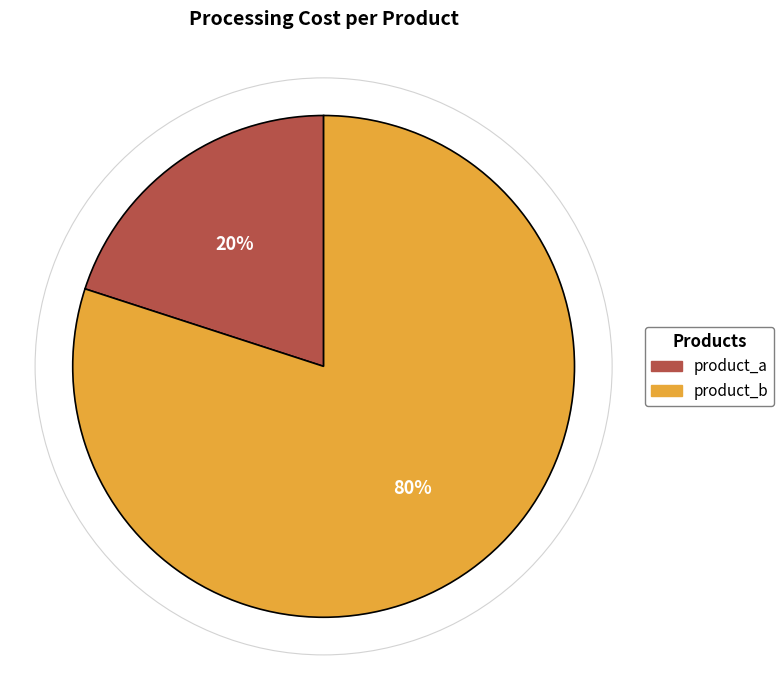

How many slices are in this pie chart?

2